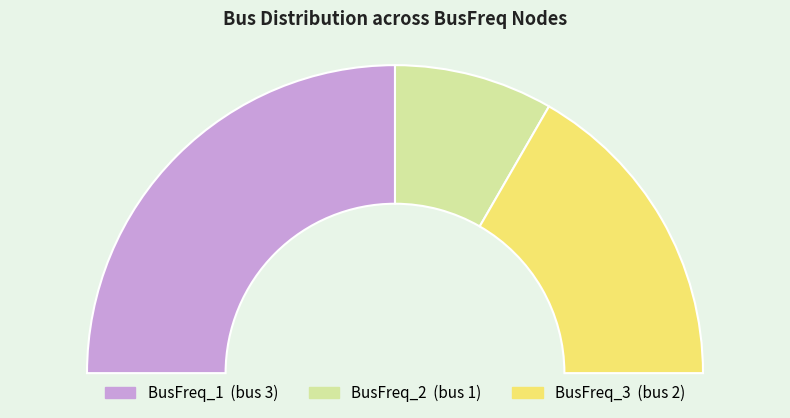

To the nearest percent, what is the combined percentage of BusFreq_2 and BusFreq_3?

50%